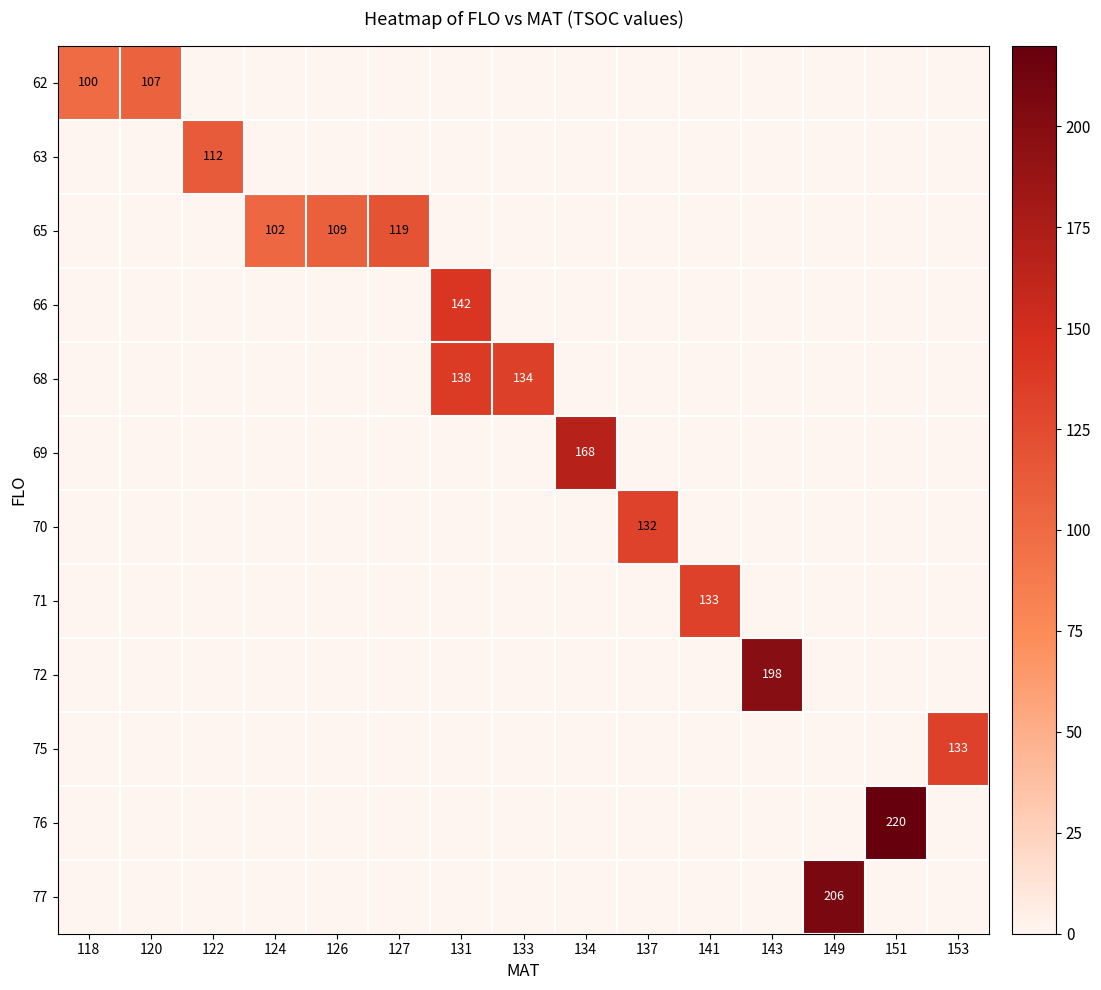

The 77 series shows 139 at 149. True or false?

False